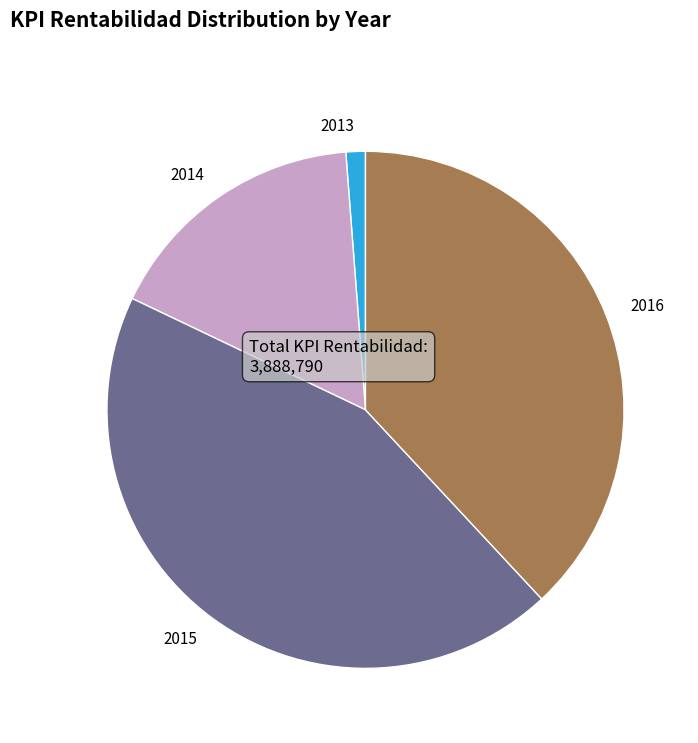

What is the ratio of the value at 2015 to the value at 2016?

1.2